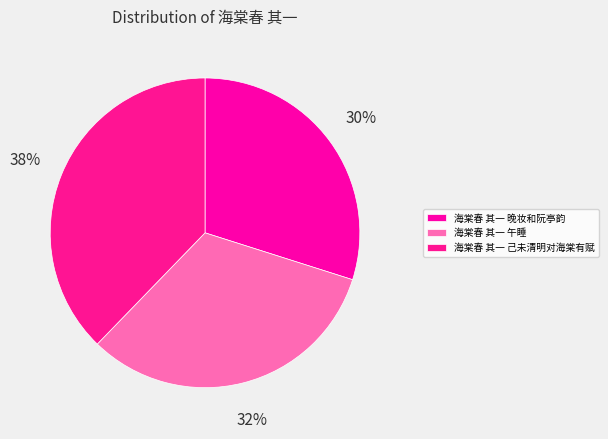

What is the ratio of the value at 海棠春 其一 午睡 to the value at 海棠春 其一 晚妆和阮亭韵?

1.1